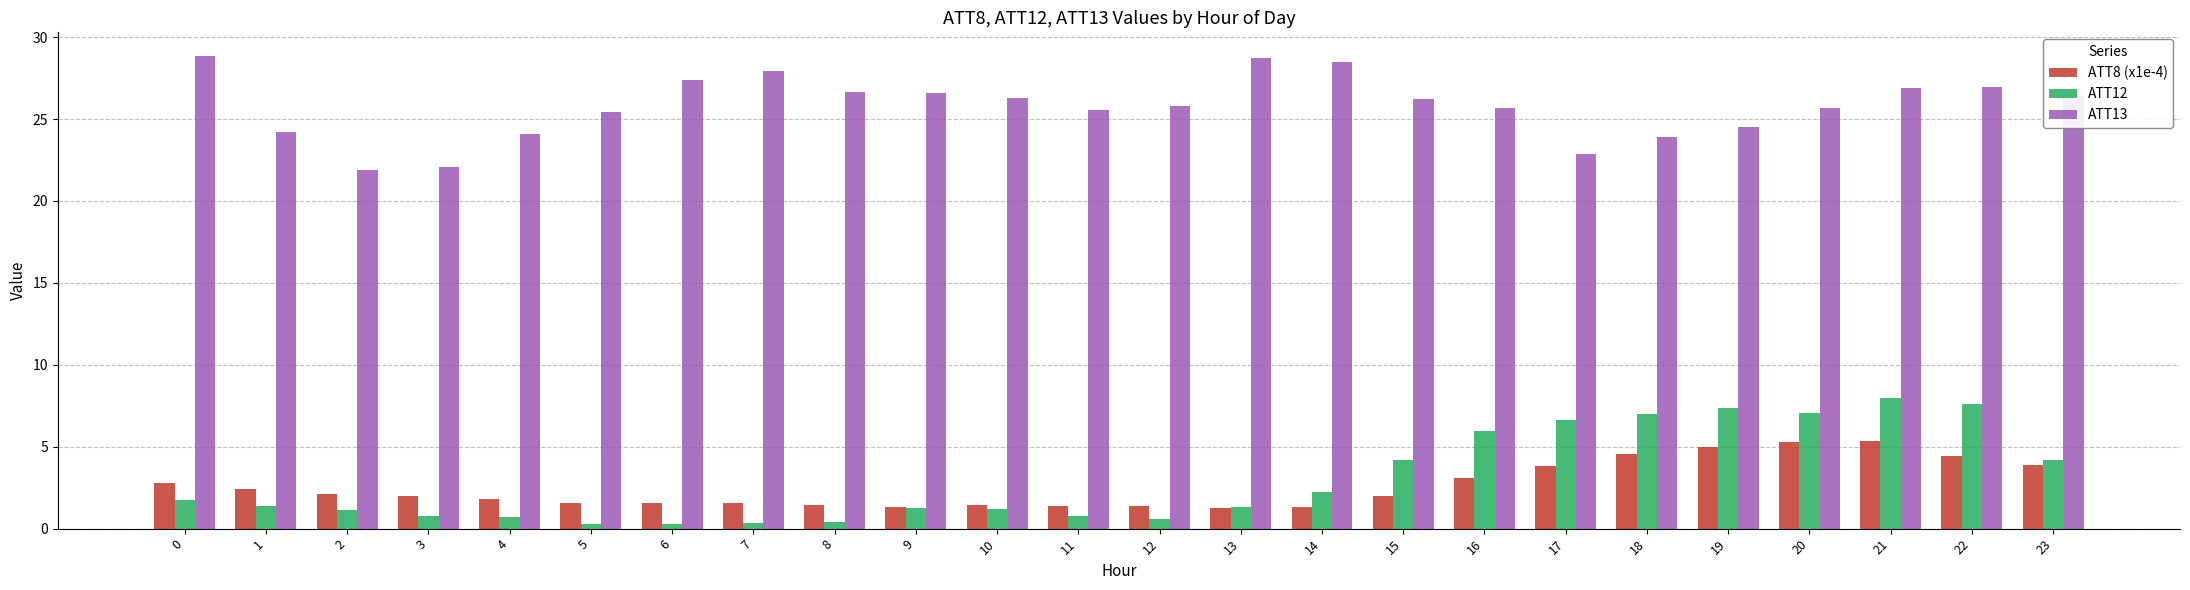

How many categories are shown in the chart?

24